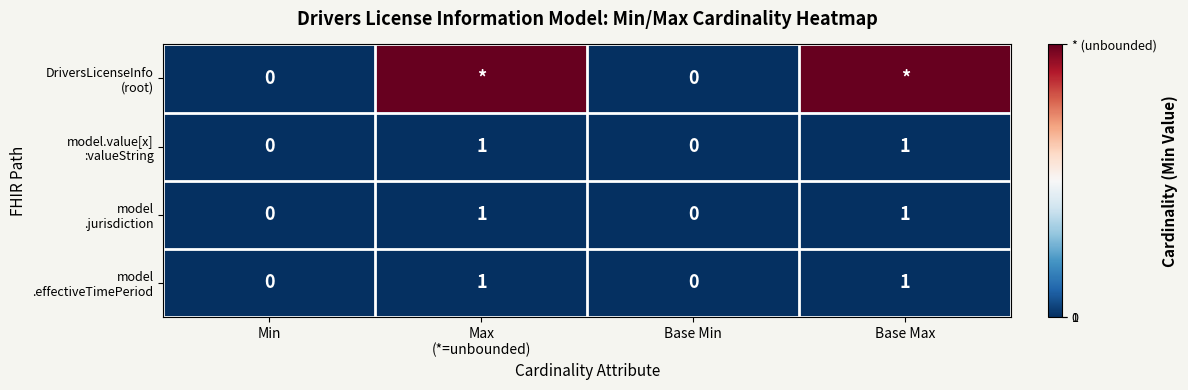

Rank the series by their maximum value, from highest to lowest.

DriversLicenseInfo (root), model.value[x] :valueString, model .jurisdiction, model .effectiveTimePeriod